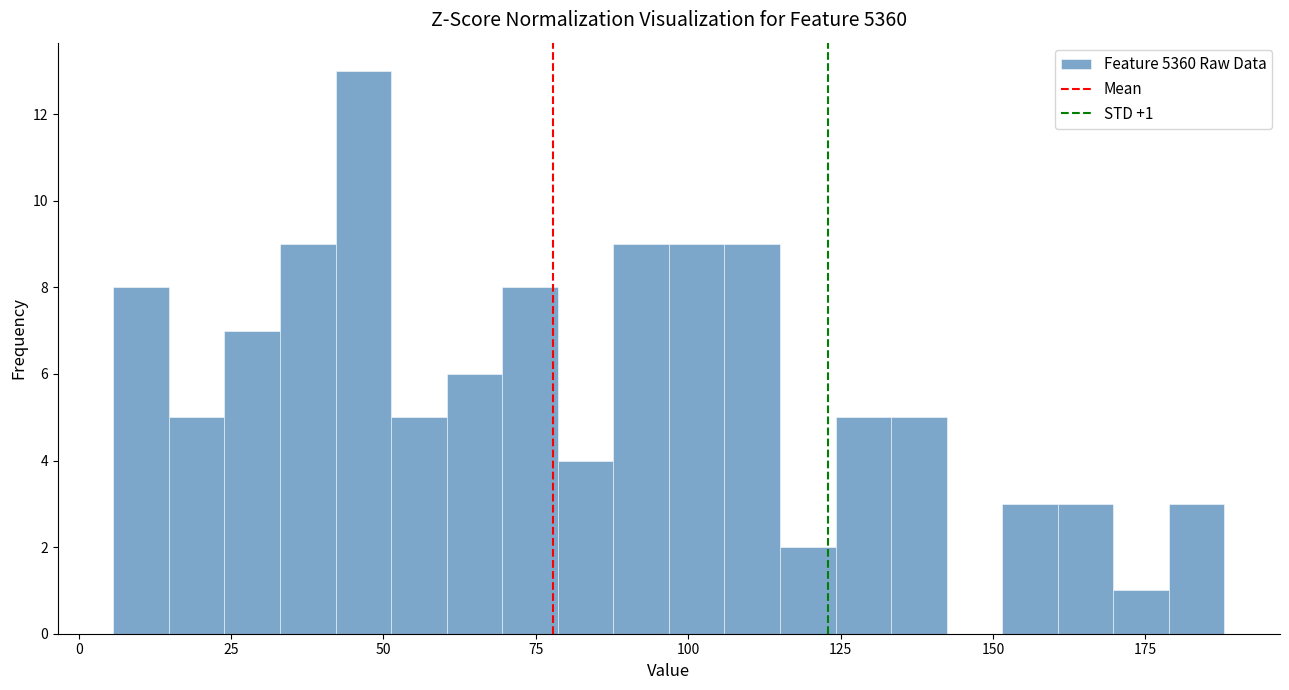

Read against the x-axis, roughly where is the centre of the tallest bar?

45